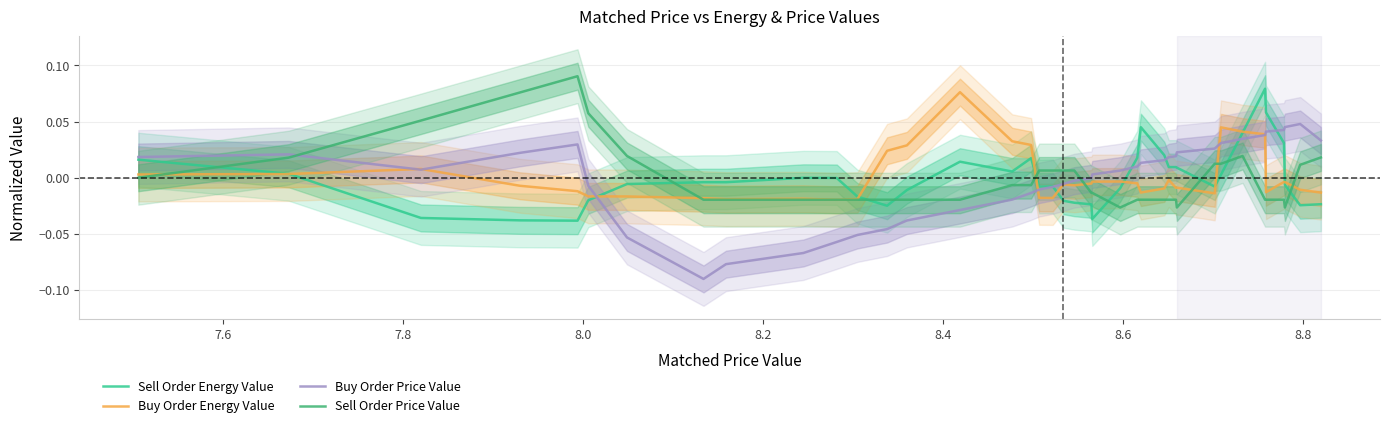

How many times do Buy Order Price Value and Sell Order Energy Value cross each other?

6